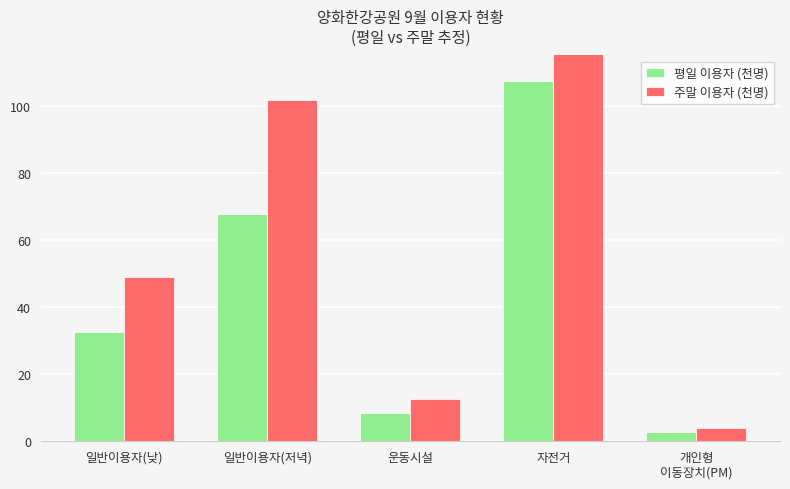

The 주말 이용자 (천명) series shows 74.7 at 일반이용자(낮). True or false?

False